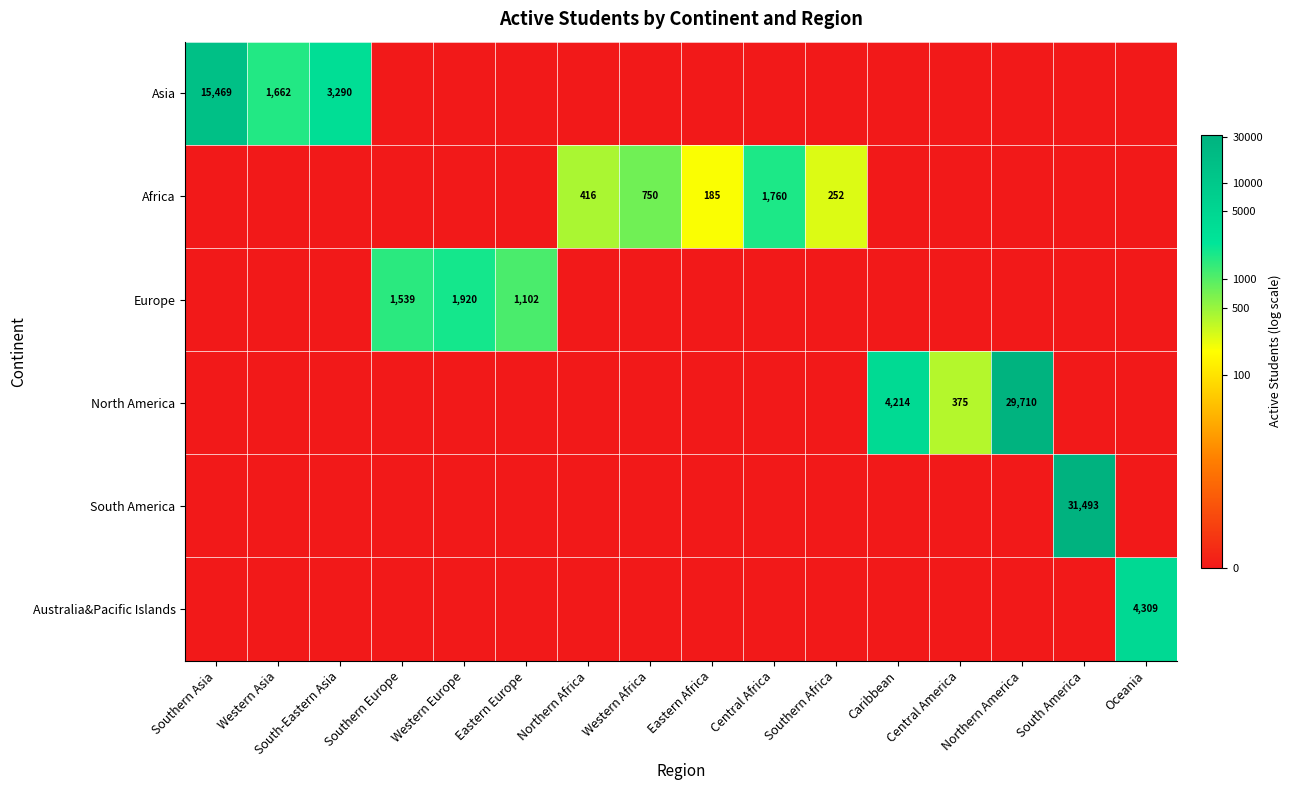

The value of South America at South America is 31493. True or false?

True